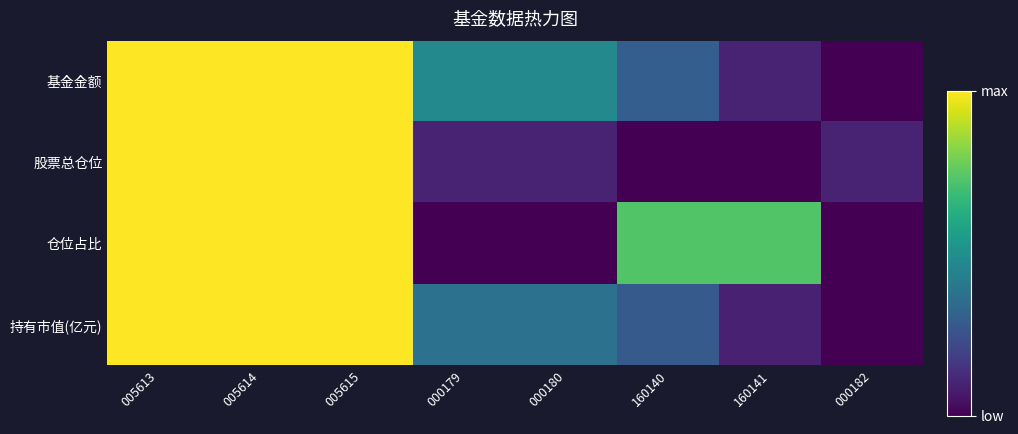

At which category does the chart reach its peak across all series?

005613